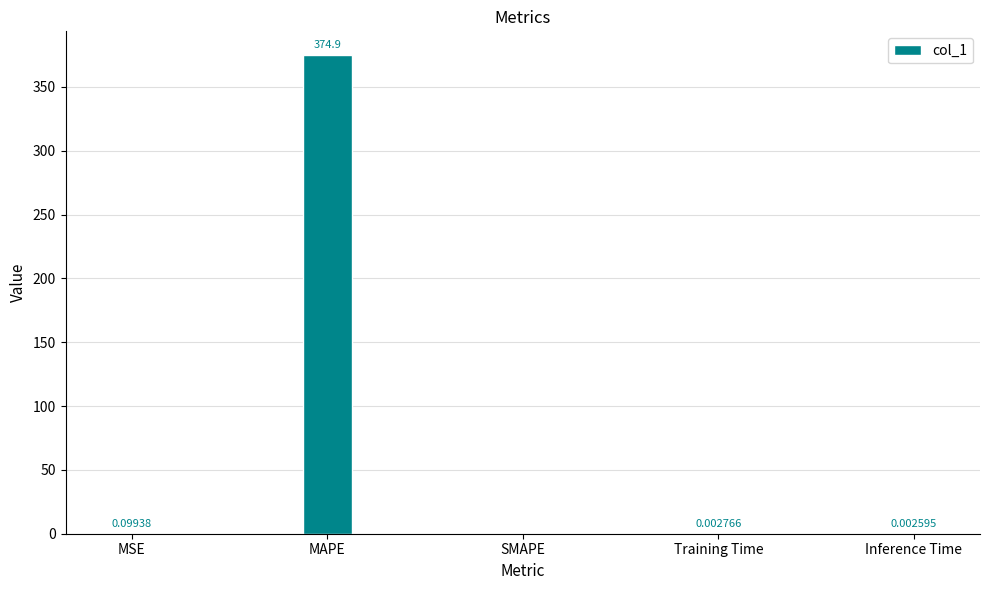

Is it true that the value at SMAPE is 217.0?

False